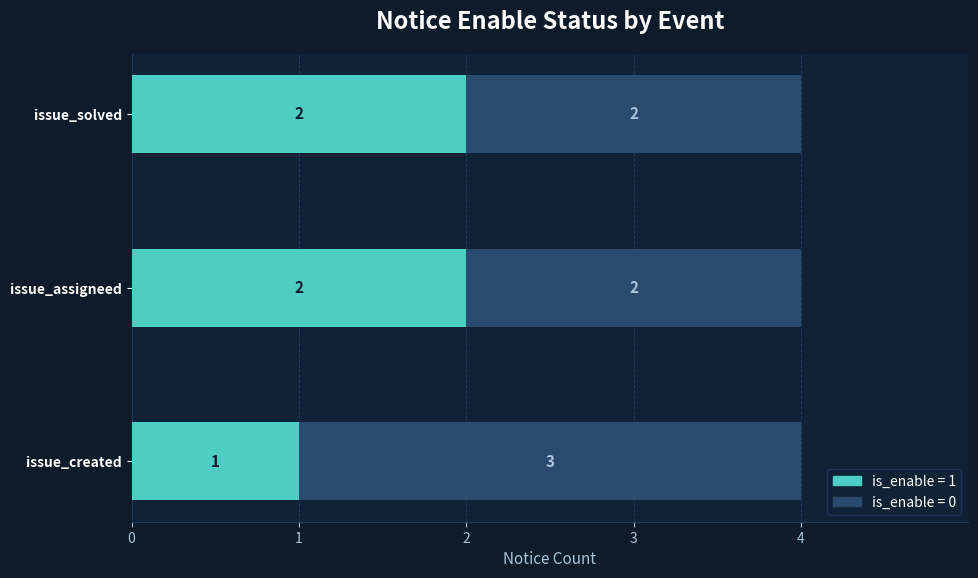

What is the total value across all series at issue_created?

4